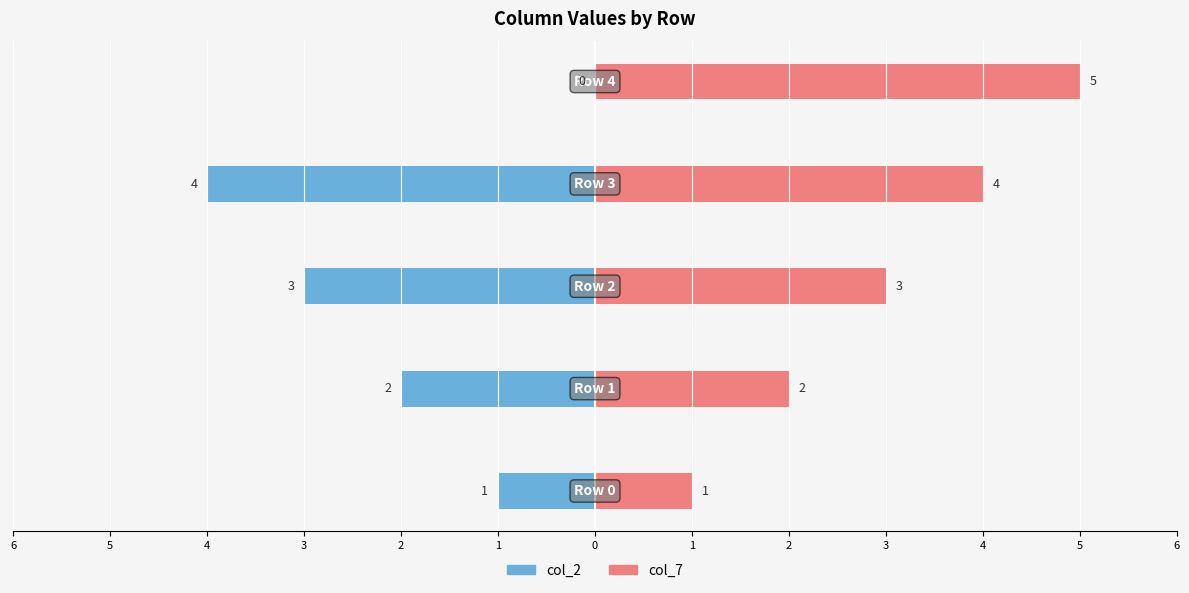

What is the average value of the col_2 series?

-2